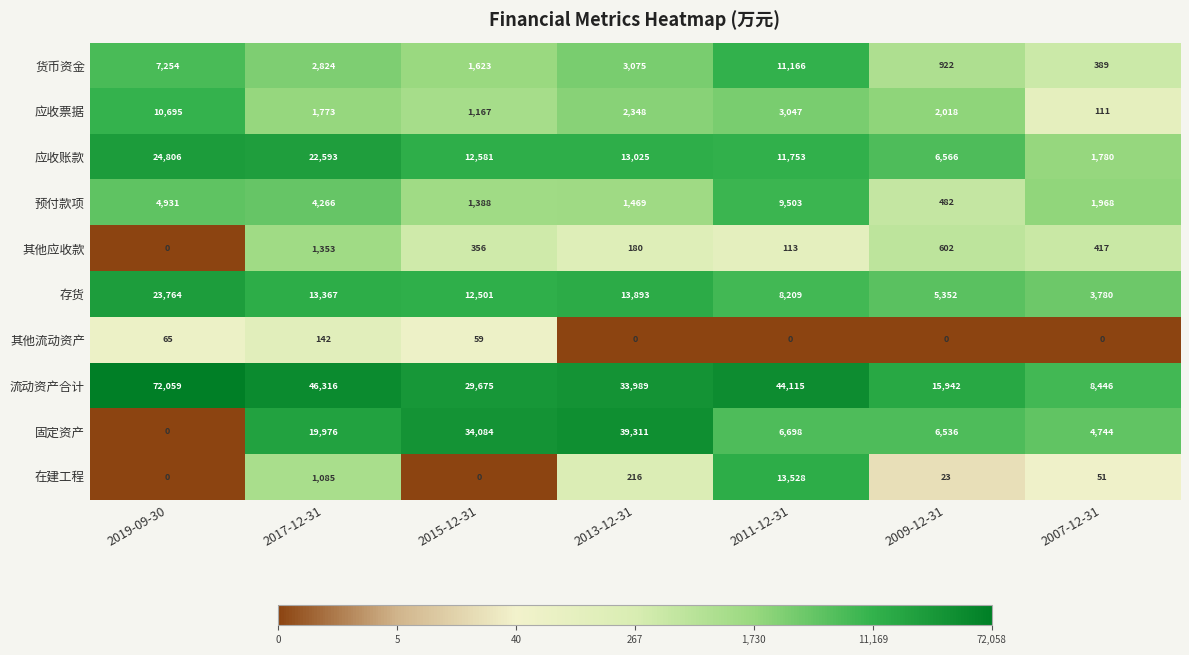

Rank the series at 2017-12-31 from highest to lowest value.

流动资产合计, 应收账款, 固定资产, 存货, 预付款项, 货币资金, 应收票据, 其他应收款, 在建工程, 其他流动资产